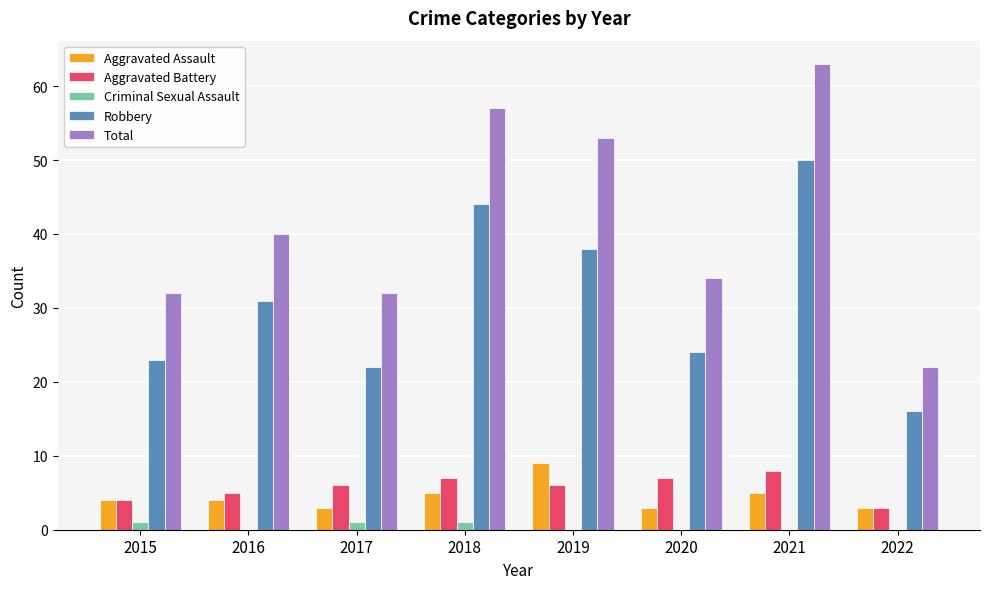

Where is Total nearest to the value 42?

2016